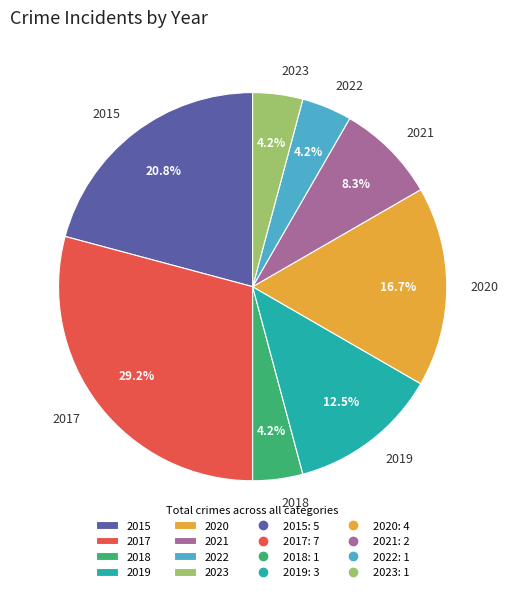

How many slices are in this pie chart?

8